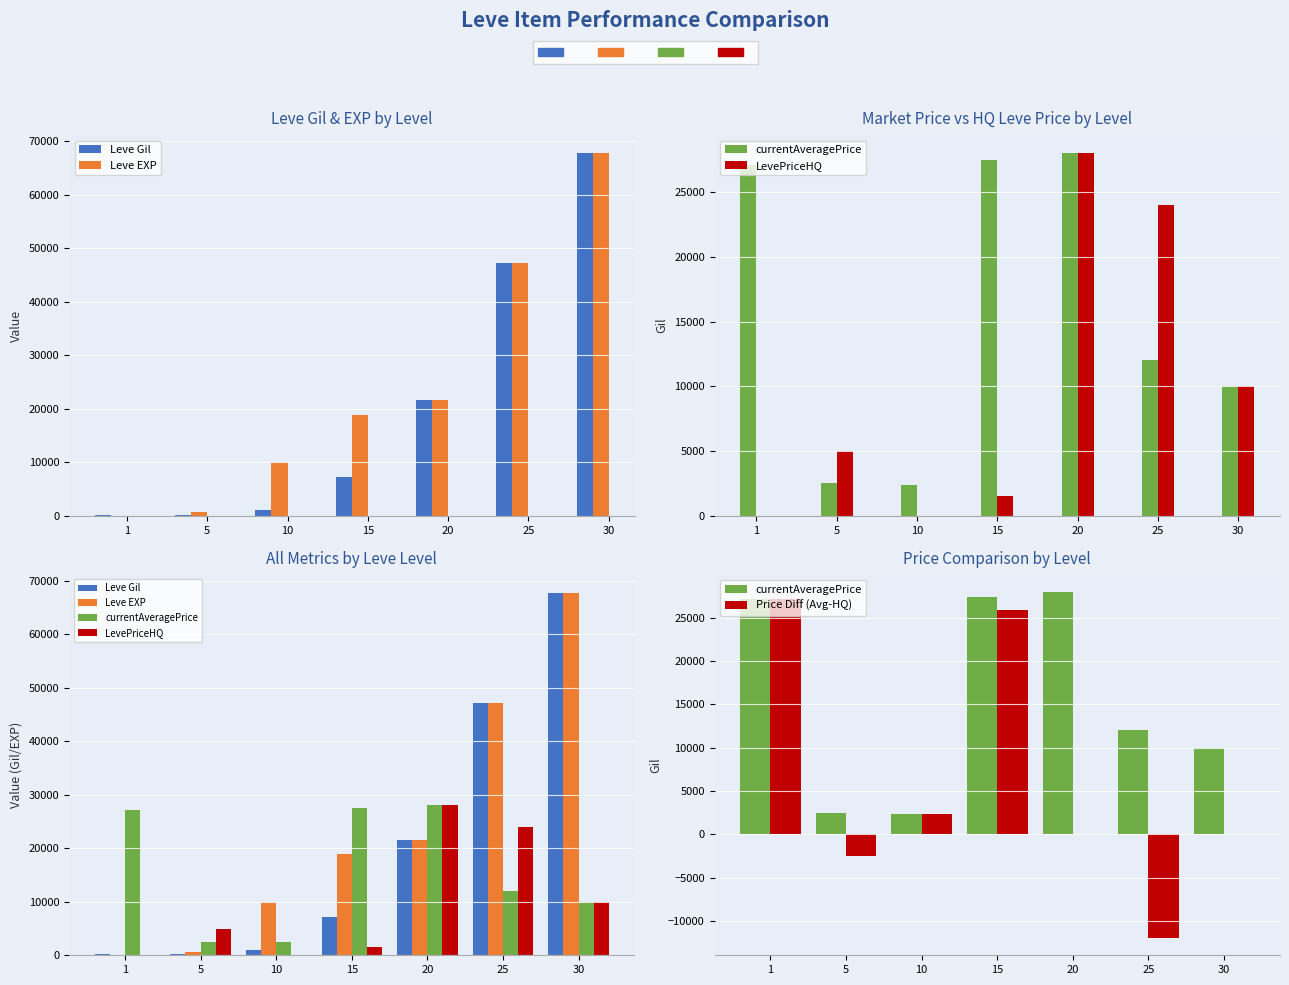

Which series has the largest range (max minus min)?

Leve EXP